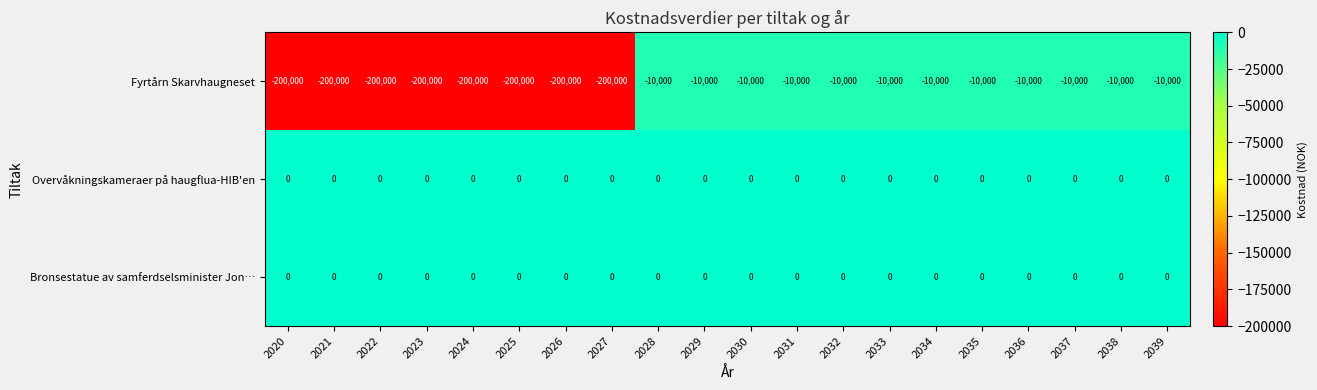

How many series are shown in this chart?

3